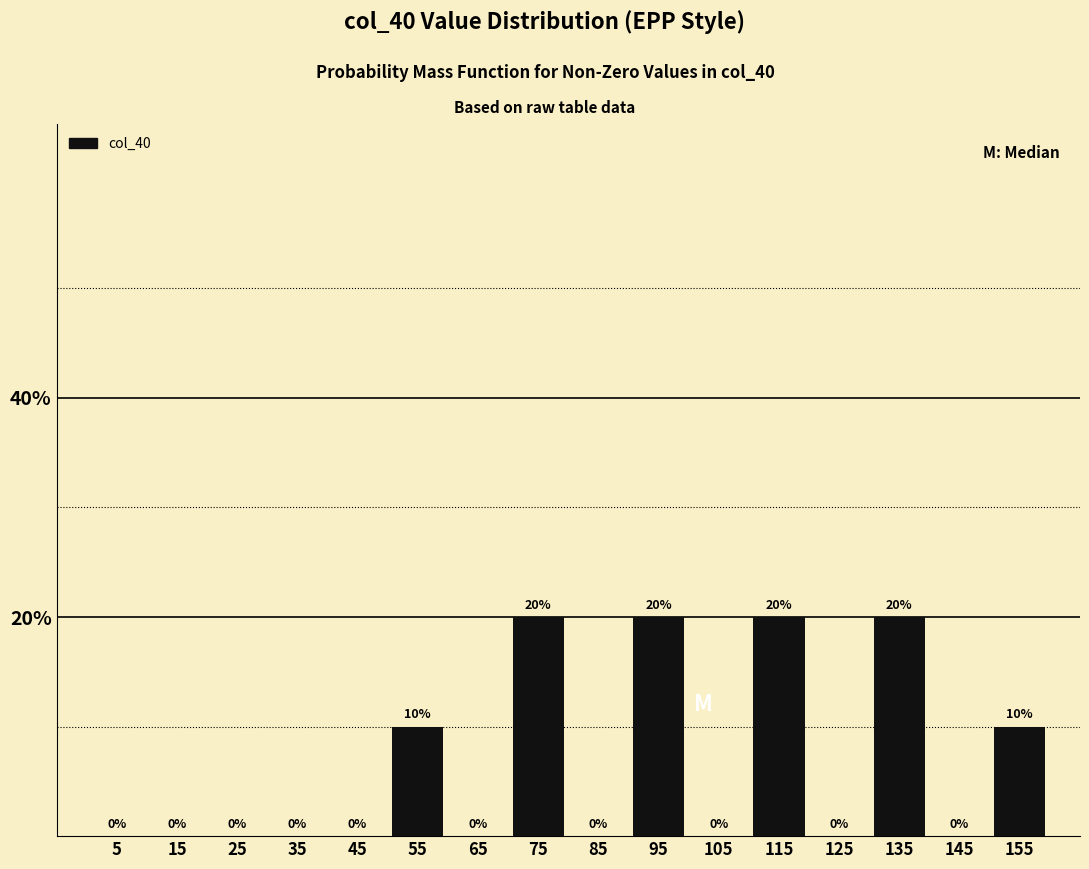

Reading left to right, transcribe this chart: for each bar, give the range it covers on the x-axis and its height.

0 to 10: 0
10 to 20: 0
20 to 30: 0
30 to 40: 0
40 to 50: 0
50 to 60: 10
60 to 70: 0
70 to 80: 20
80 to 90: 0
90 to 100: 20
100 to 110: 0
110 to 120: 20
120 to 130: 0
130 to 140: 20
140 to 150: 0
150 to 160: 10